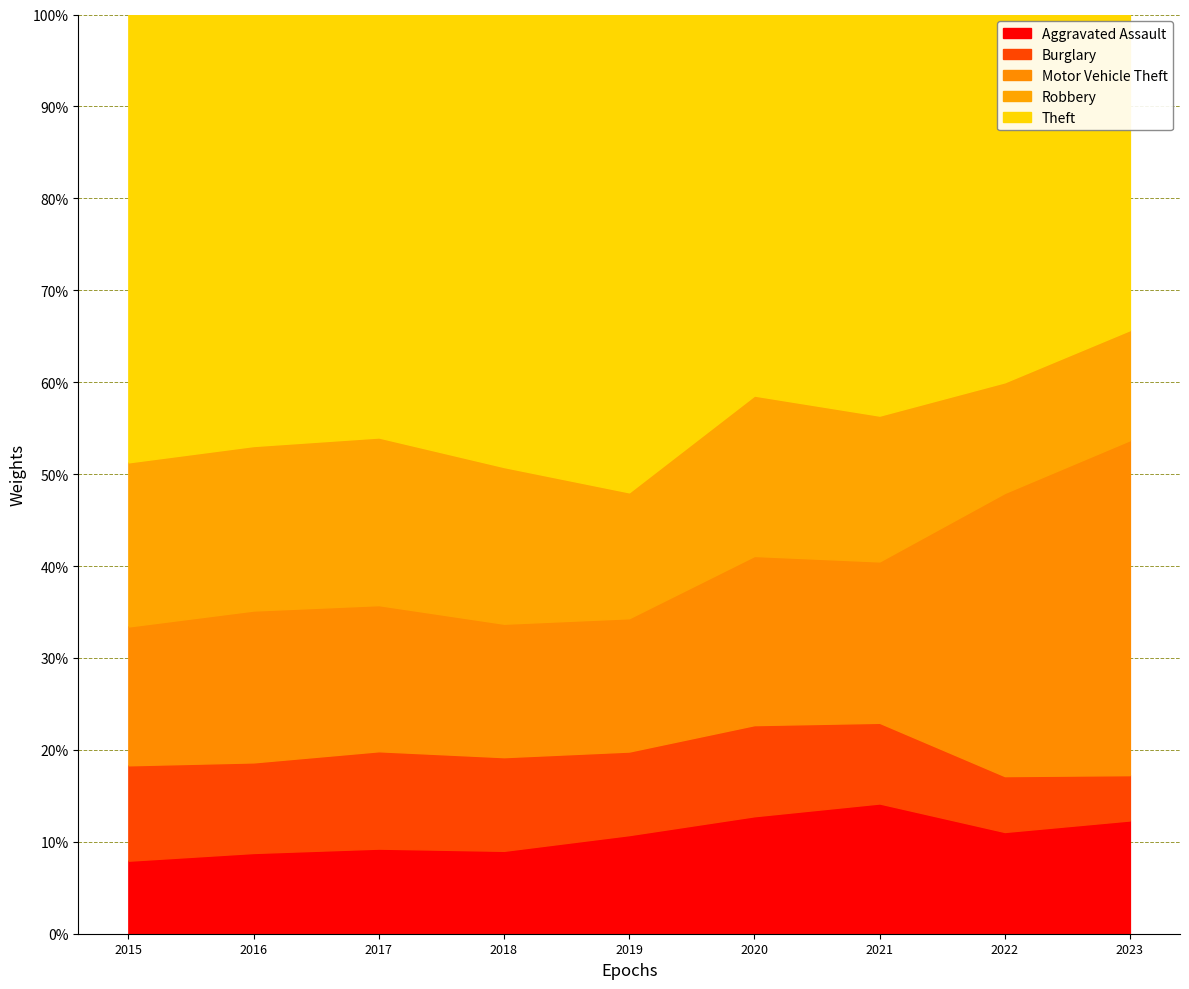

What is the difference between the Robbery values at 2021 and 2017?

274